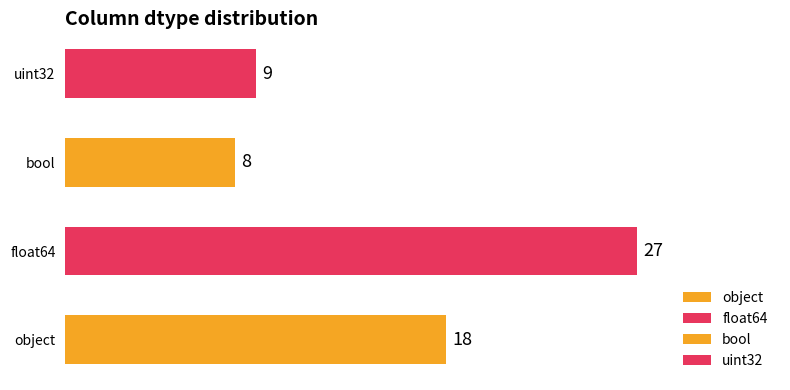

The chart shows a value of 8 at bool. True or false?

True